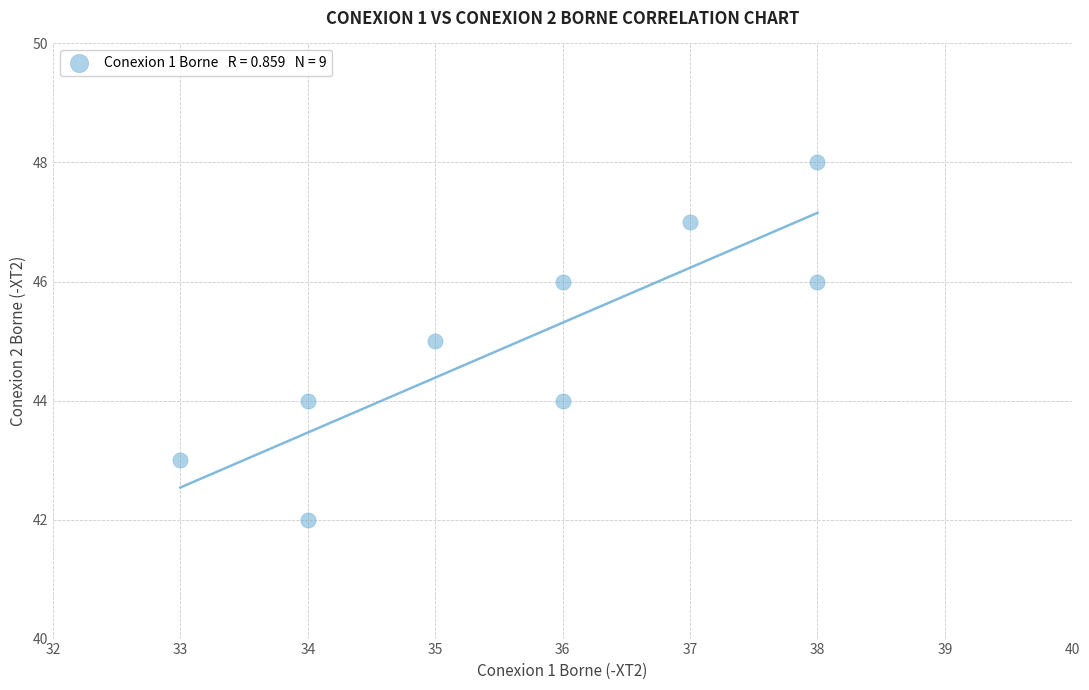

What is the range of X values (max minus min)?

5